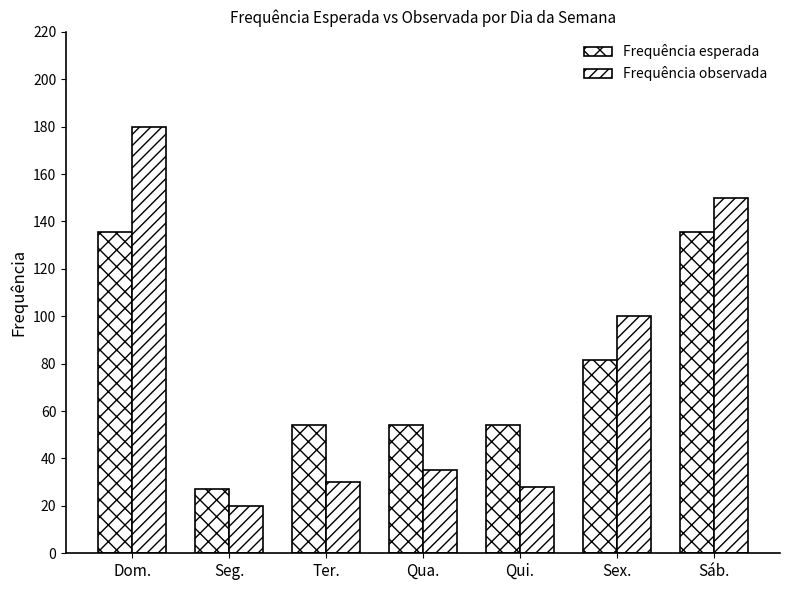

What is the sum of the Frequência esperada values at Qui. and Ter.?

108.6